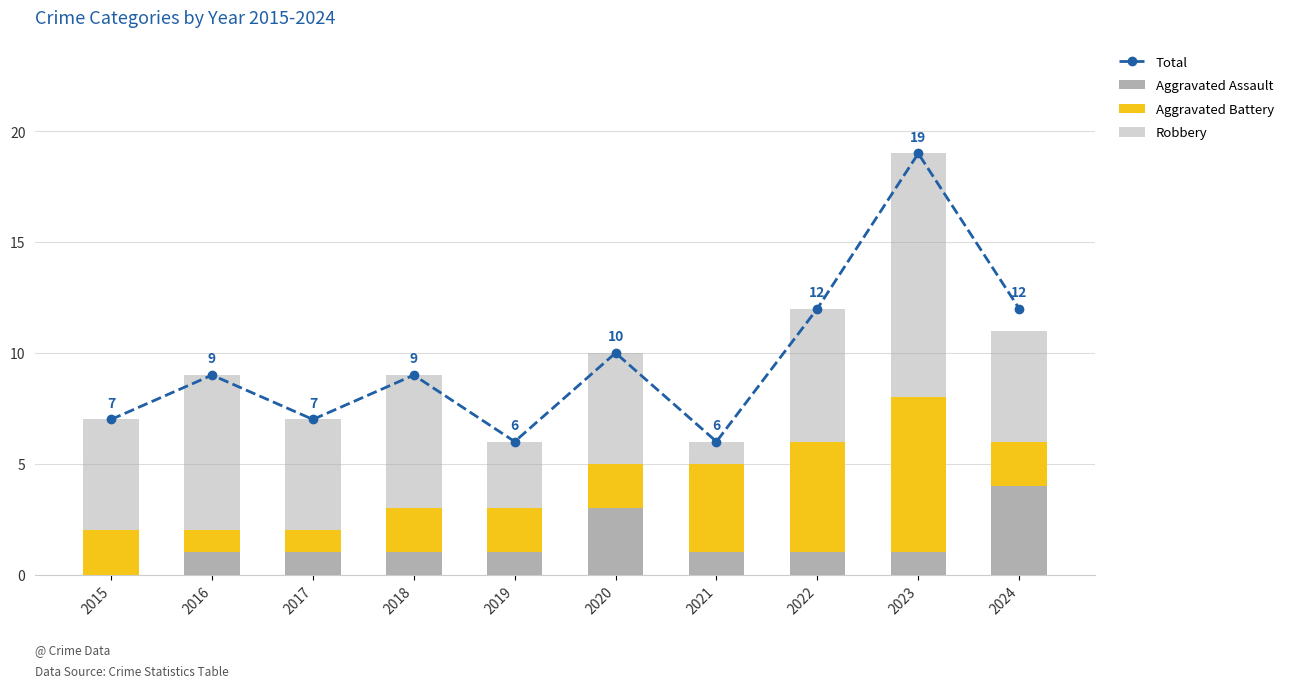

What value does the Aggravated Assault series have at 2019?

1